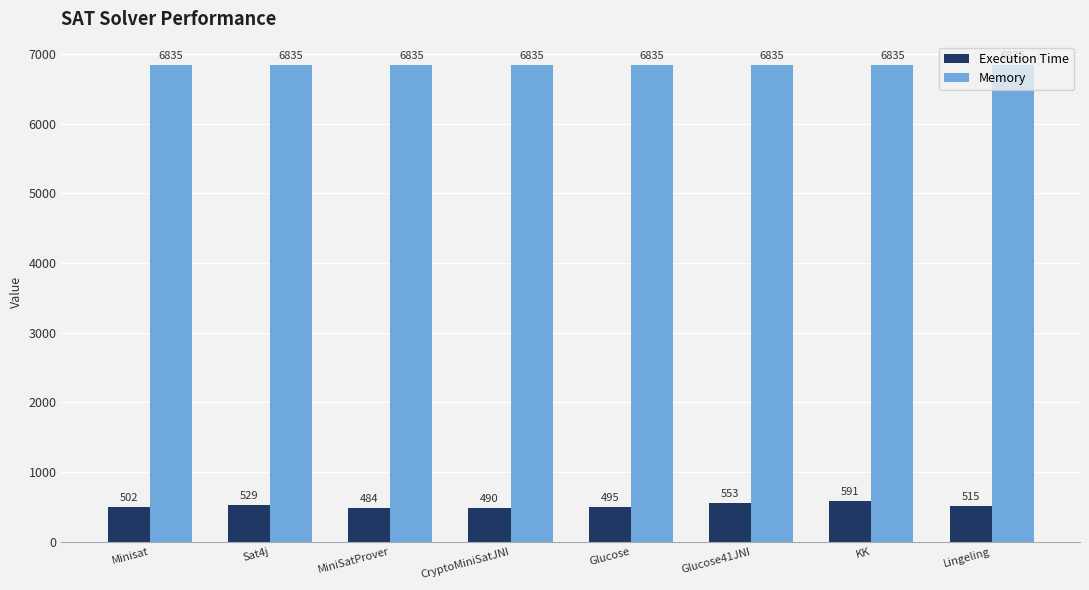

What is the spread (max minus min) of values at CryptoMiniSatJNI?

6345